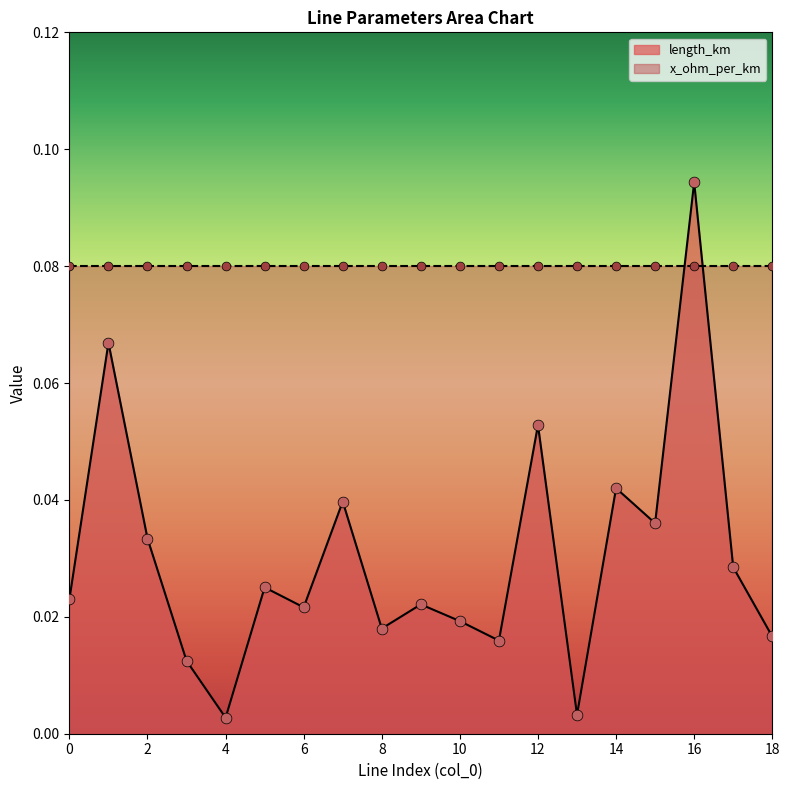

Which has a higher value, 17 or 6?

17